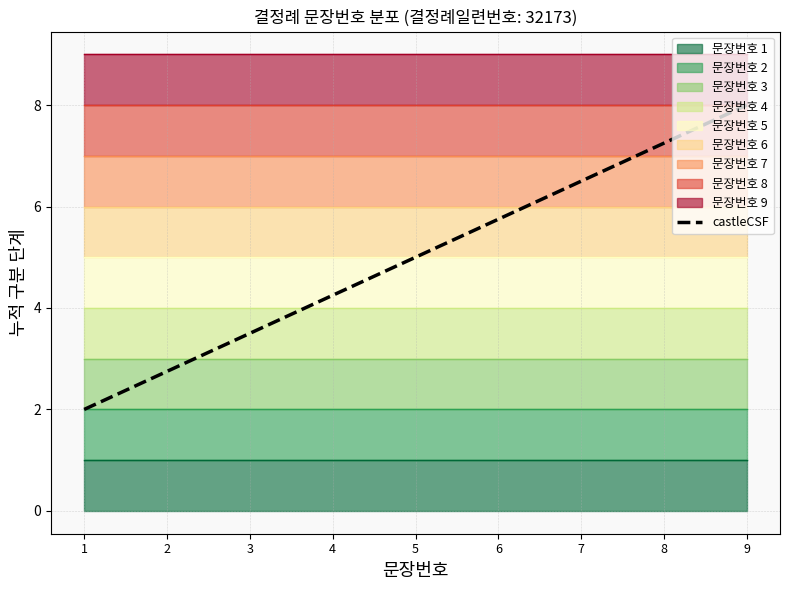

Is it true that the value at 7 is 3.6?

False